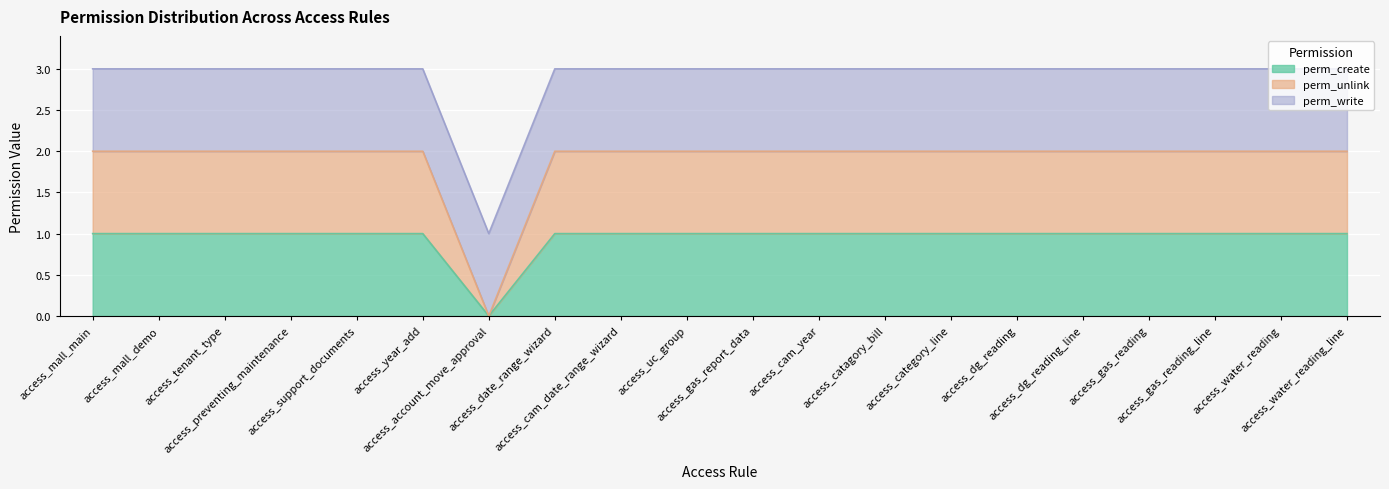

Count the perm_create values in the range 1 to 2.

19